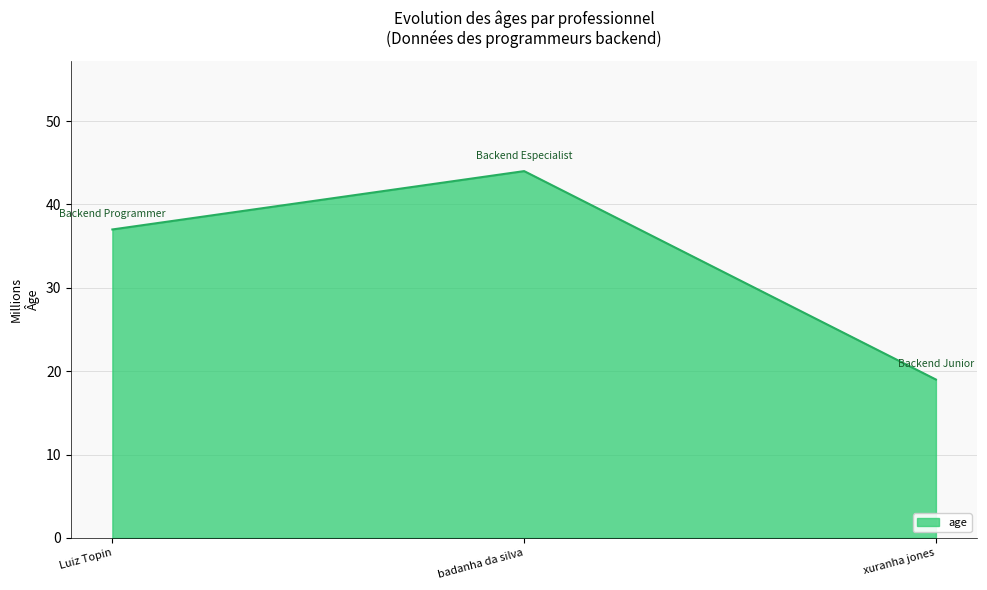

List the labels in order of value, smallest first.

xuranha jones, Luiz Topin, badanha da silva